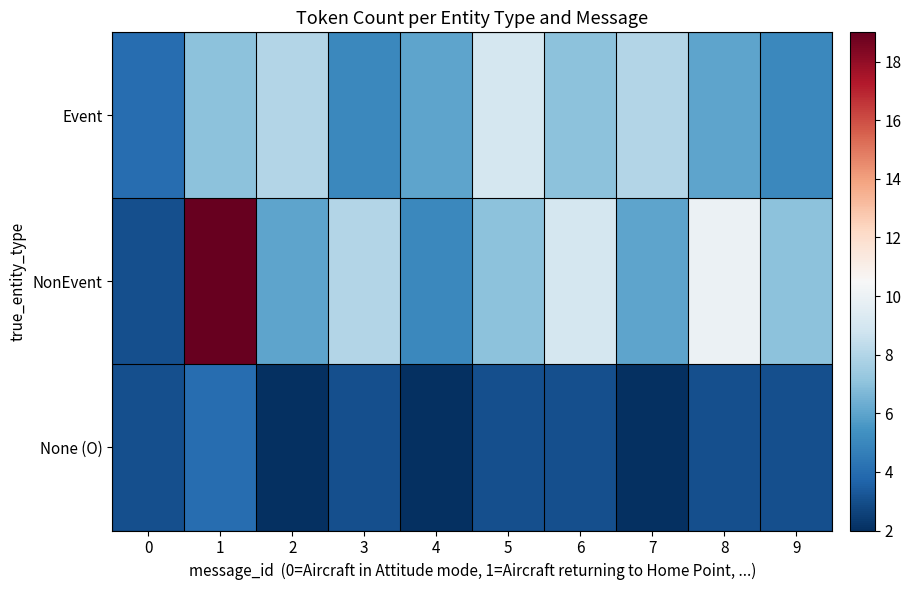

At which category is the sum across all series the highest?

1